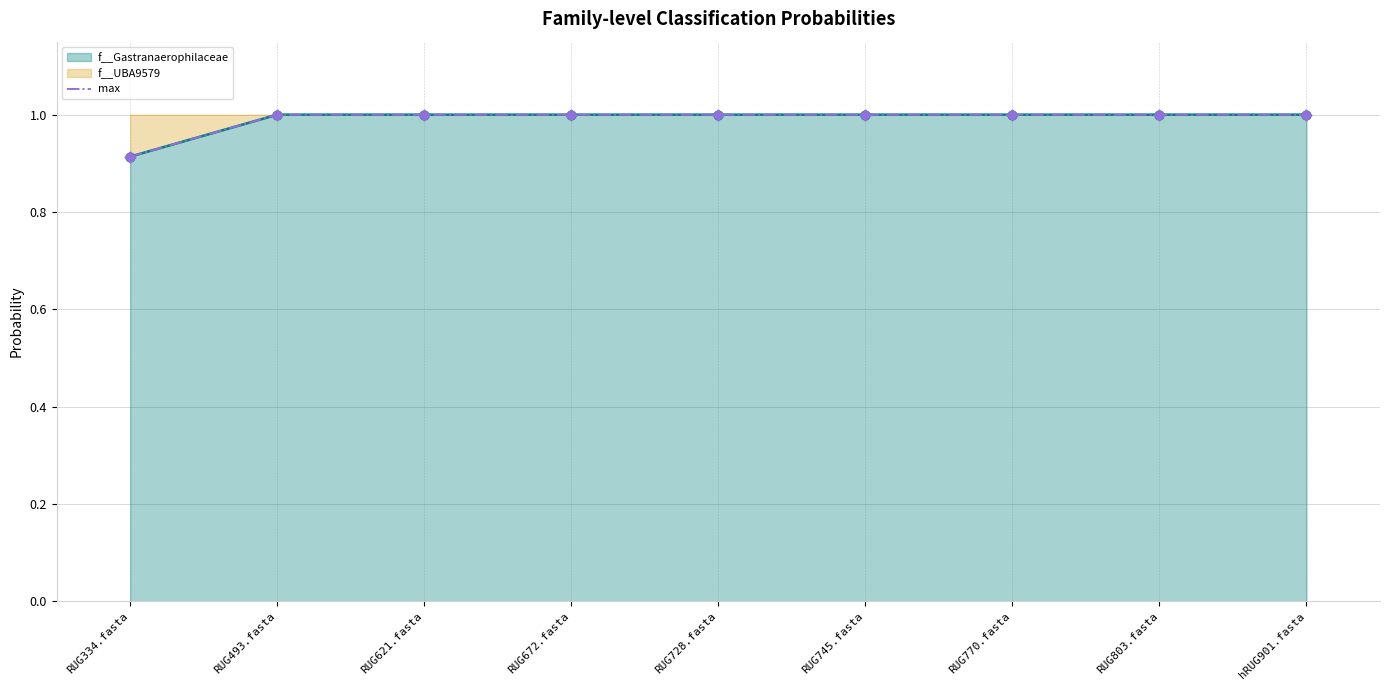

Between hRUG901.fasta and RUG728.fasta, which is larger?

hRUG901.fasta